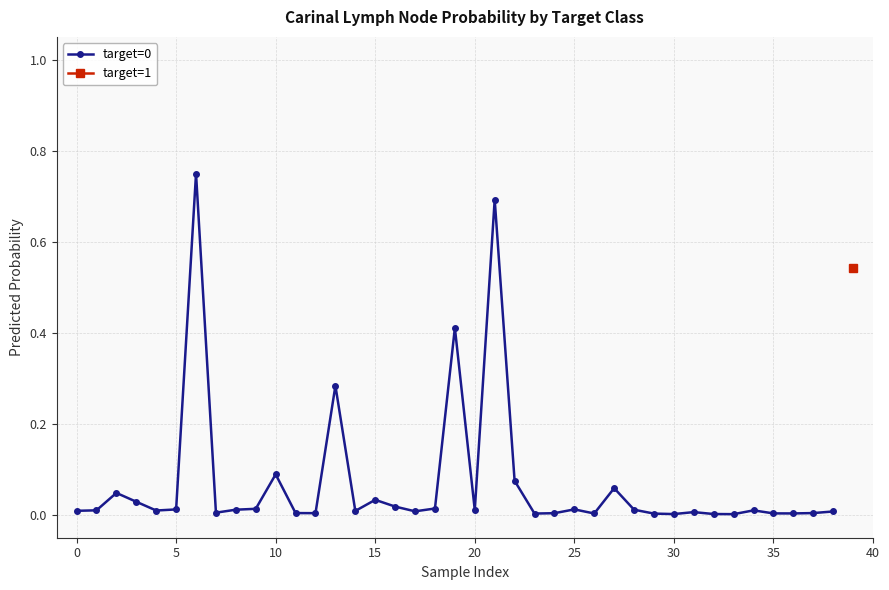

What is the label of the 20th point from the right?

19